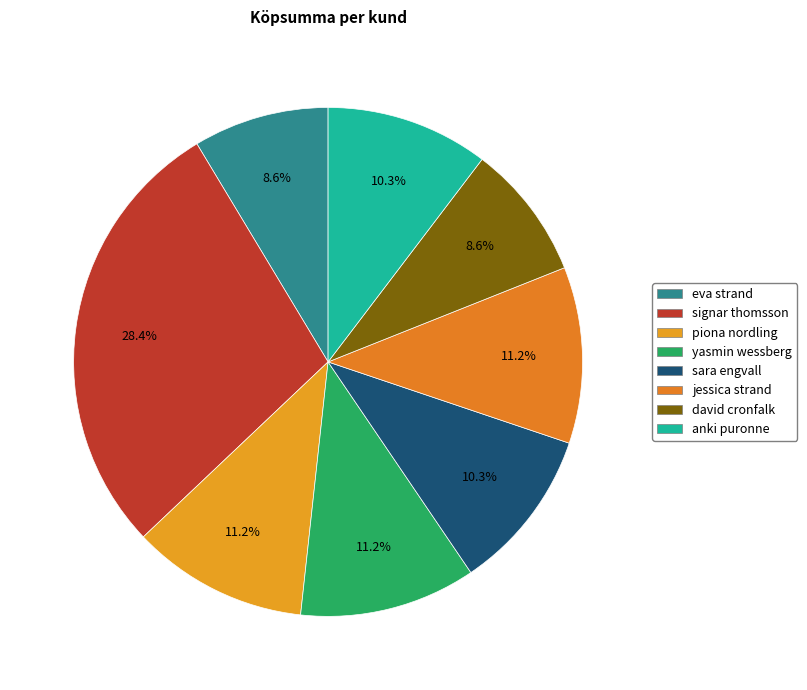

Count the number of slices in the pie.

8